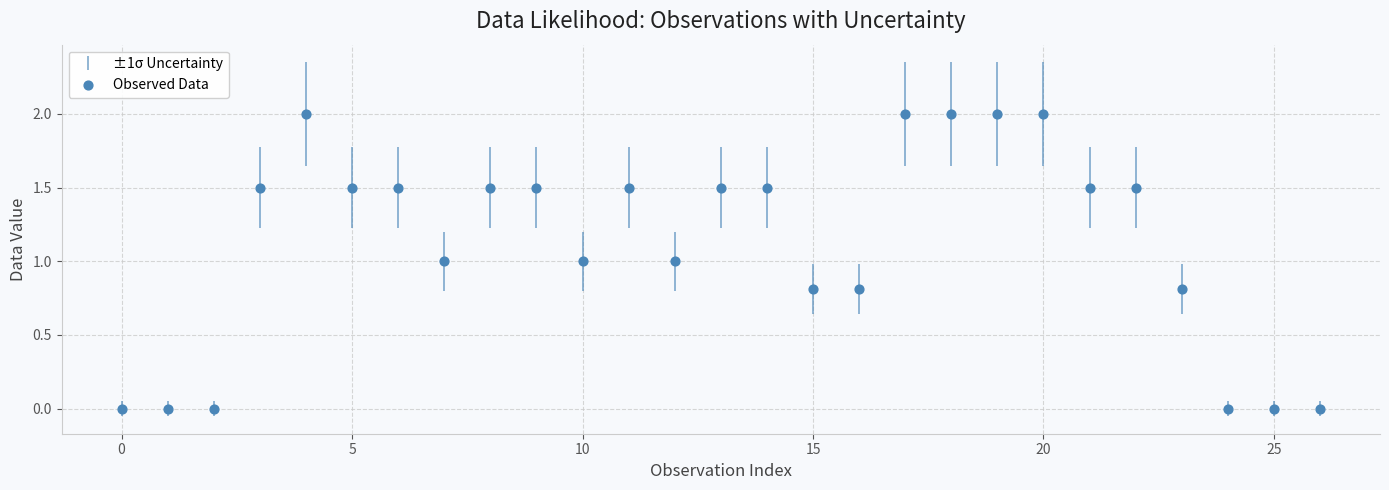

What is the range of Y values (max minus min)?

2.0